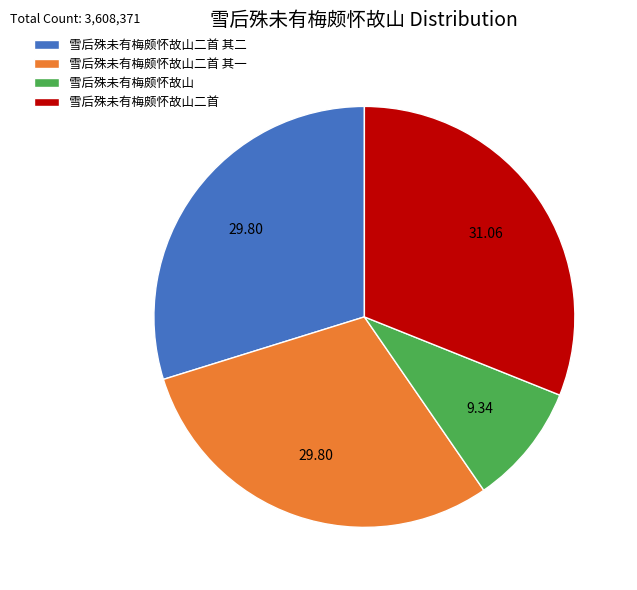

Which slice is the smallest?

雪后殊未有梅颇怀故山